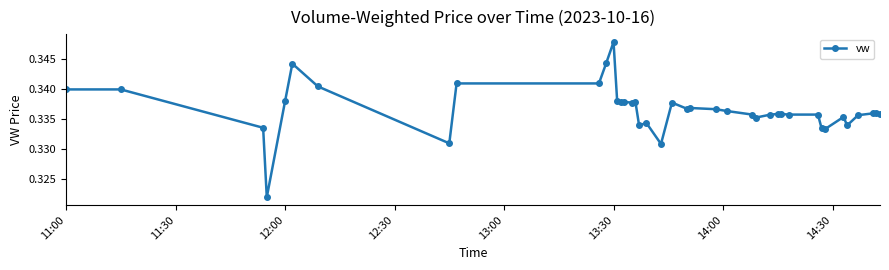

True or false: there are more than 1 points higher than both neighbors.

True